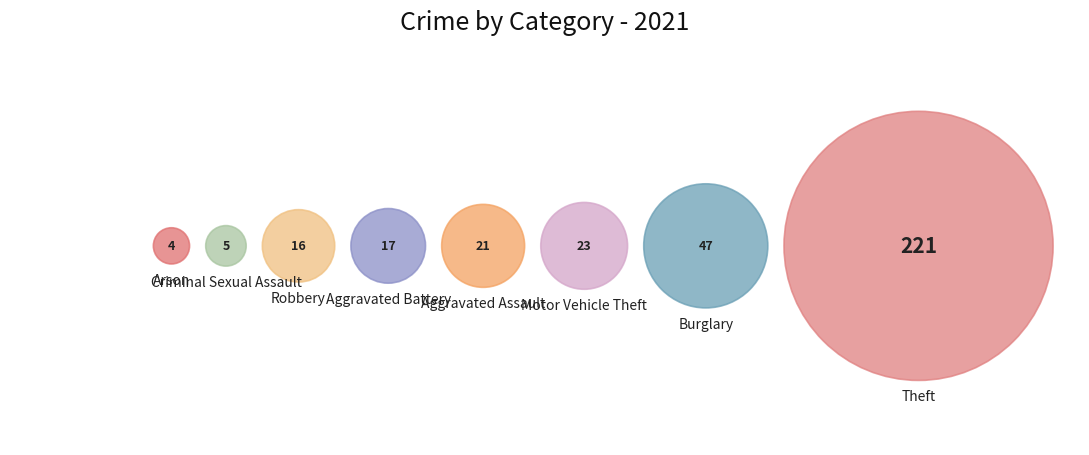

To the nearest percent, what is the difference between the Robbery and Theft slice percentages?

58%